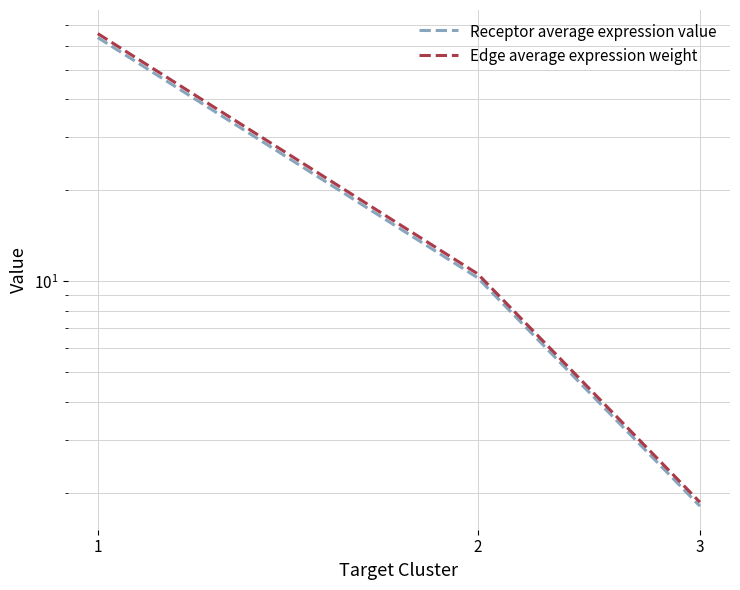

What is the minimum value for Receptor average expression value?

1.8